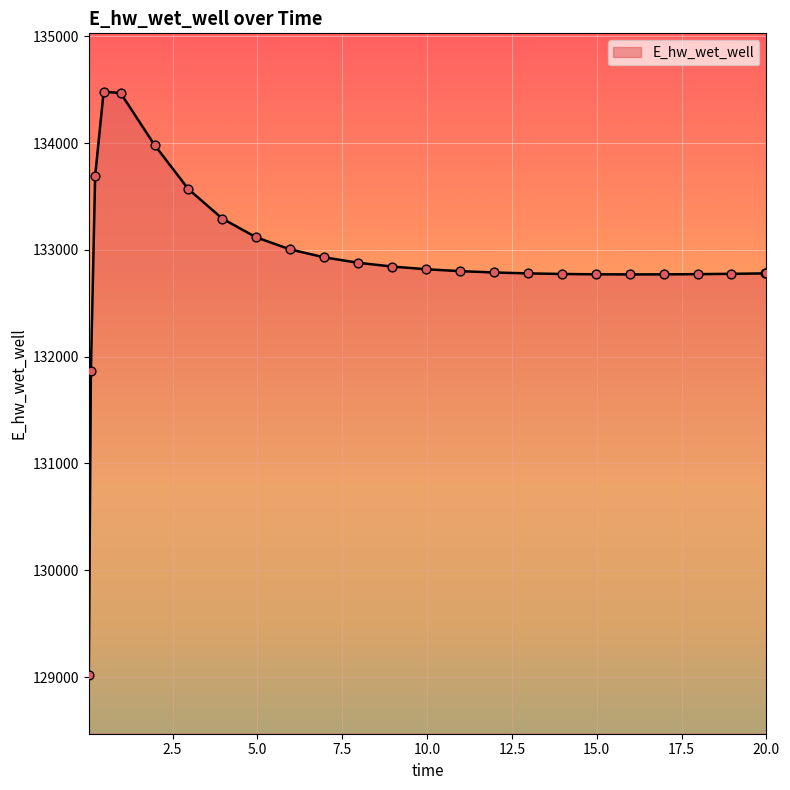

What is the minimum value shown in the chart?

129015.6